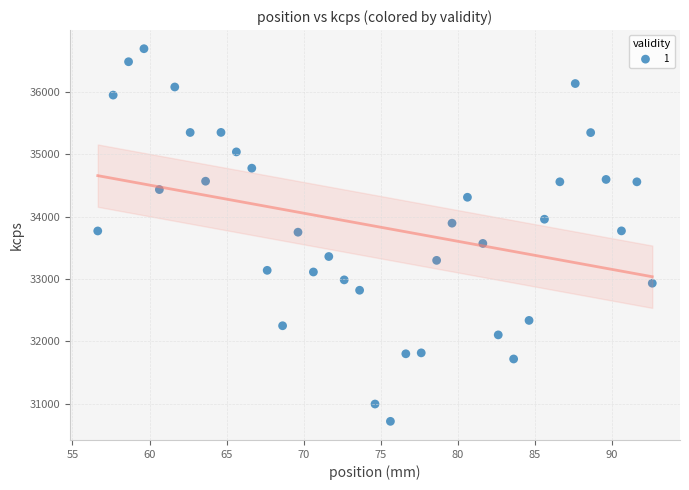

What is the range of X values (max minus min)?

36.0